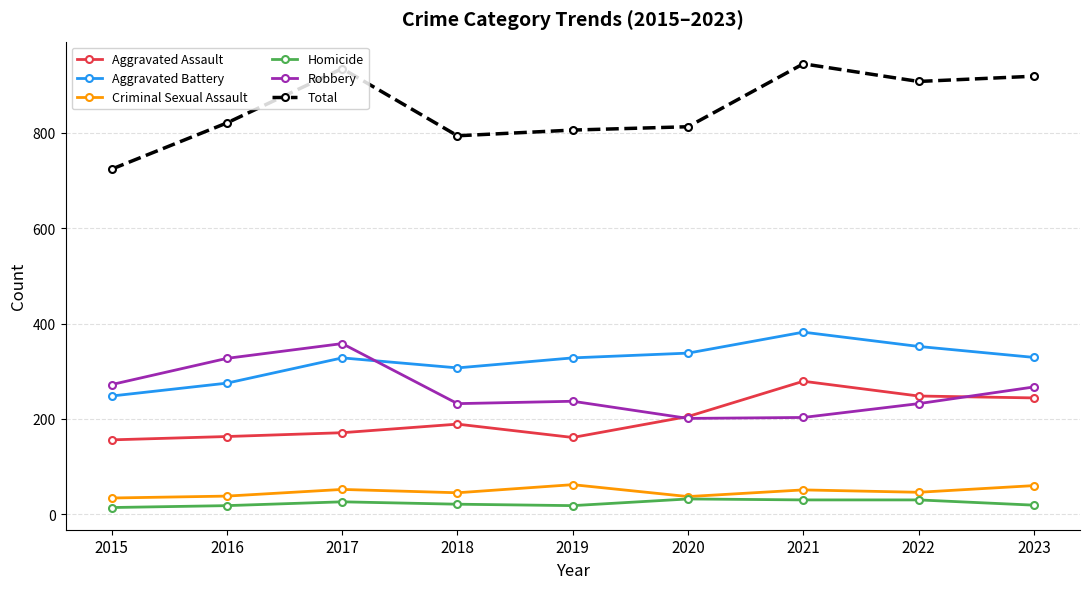

True or false: Aggravated Assault has more than 1 interior local peaks.

True